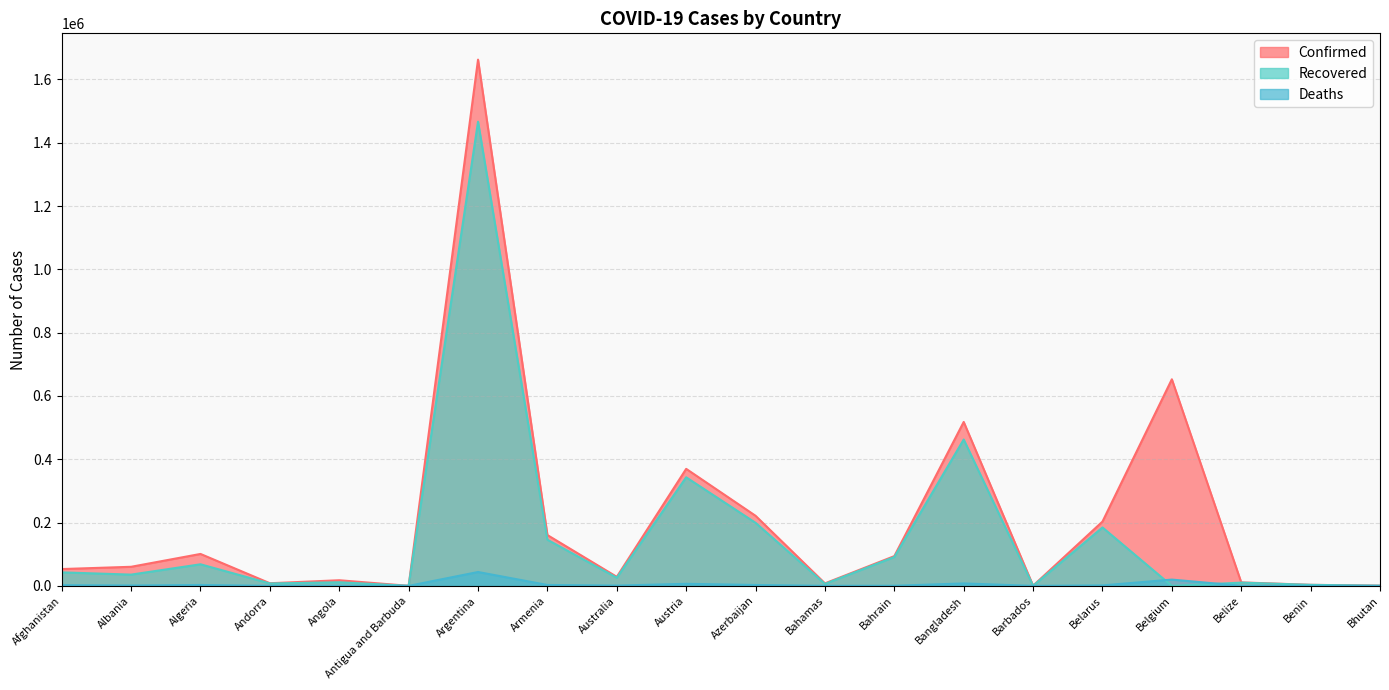

Where is the first local maximum for Confirmed?

Algeria